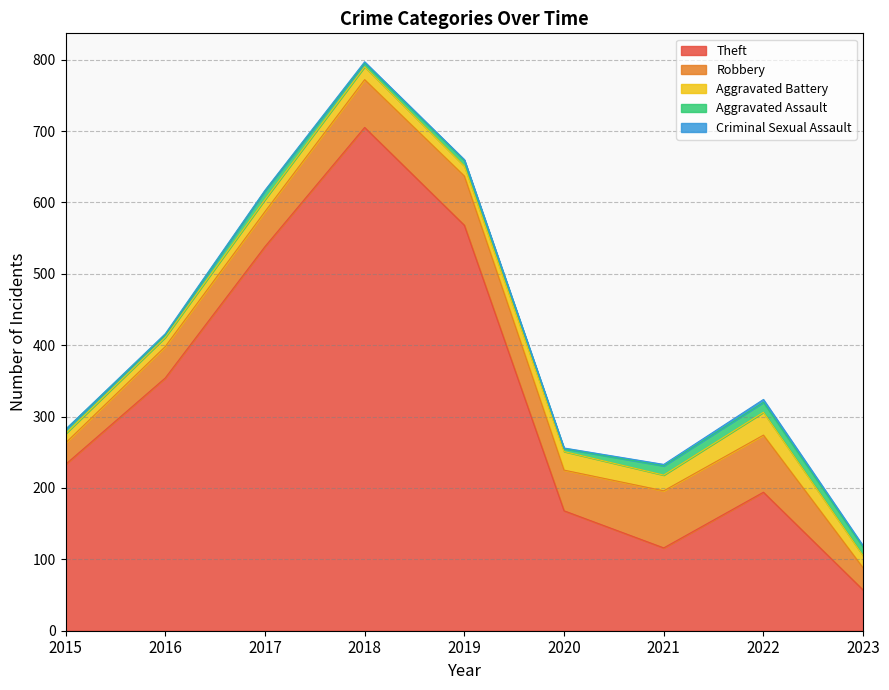

Which label corresponds to the largest value in the chart?

2018